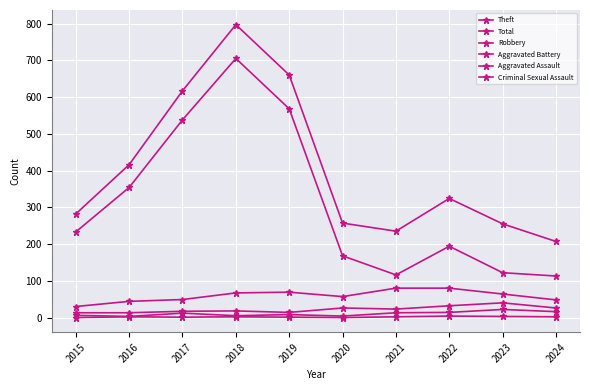

Is this an area chart (filled region under the line)?

No